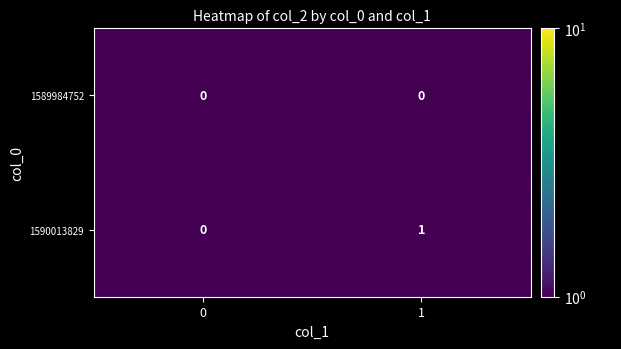

Is it true that 1590013829 equals 1 at 0?

False